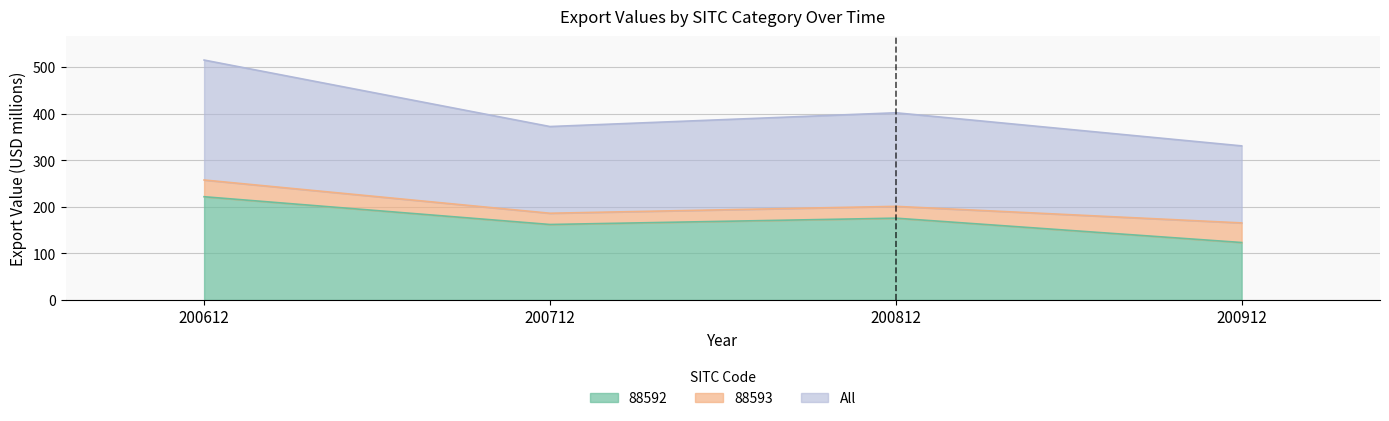

What is the minimum value shown in the chart?

123.3